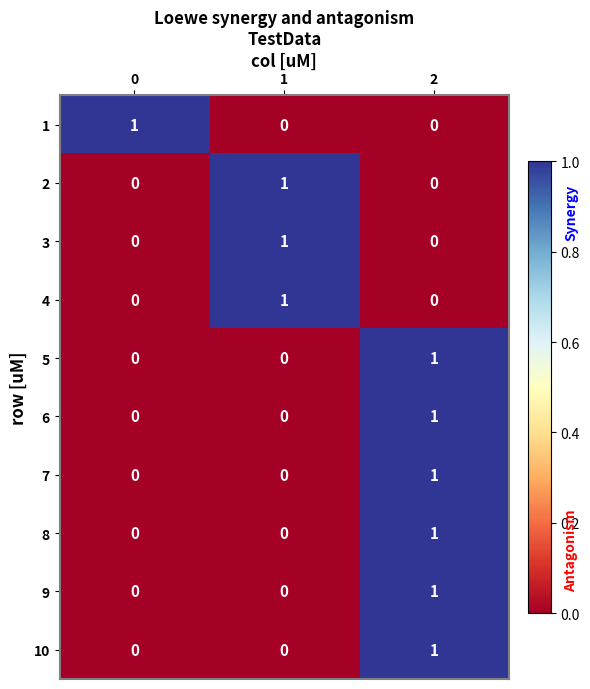

At how many categories does at least one series exceed 0?

3